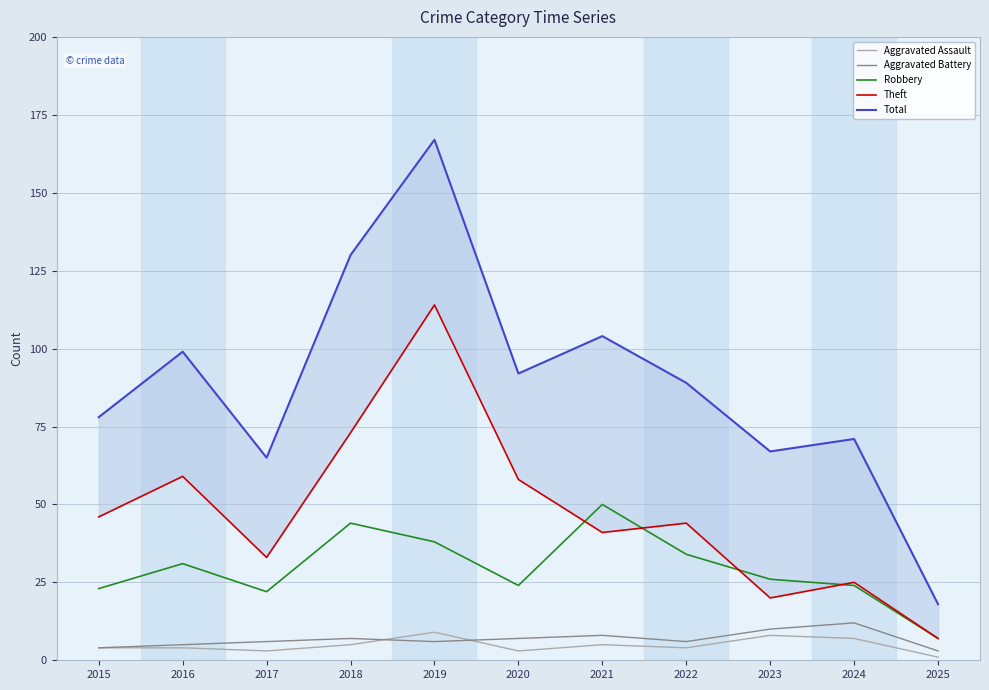

What is the difference between the maximum and minimum values in the Aggravated Assault series?

8